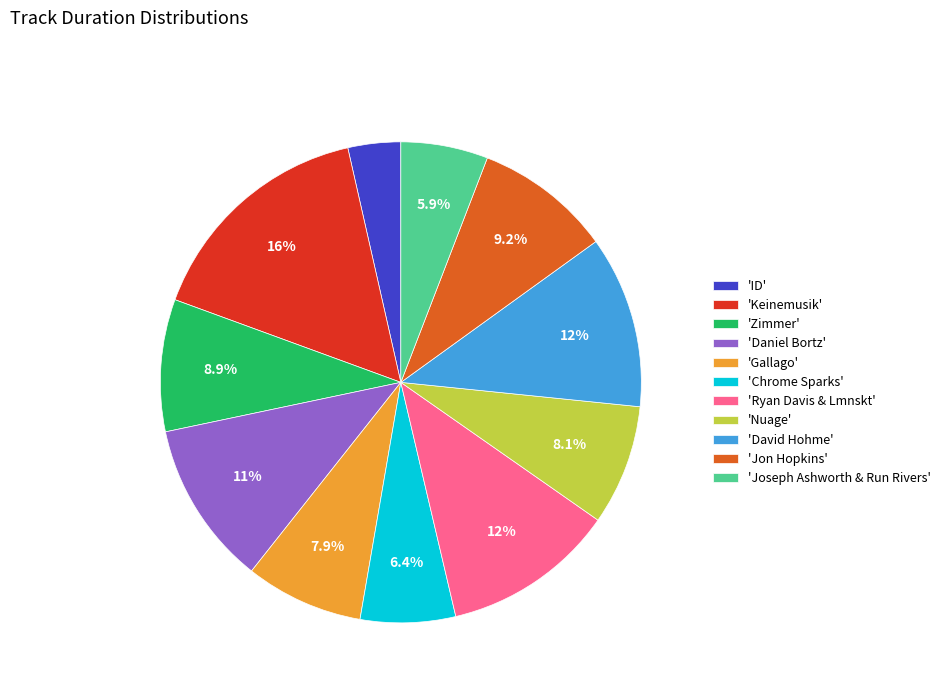

Does 'David Hohme' represent more than half of the total?

No